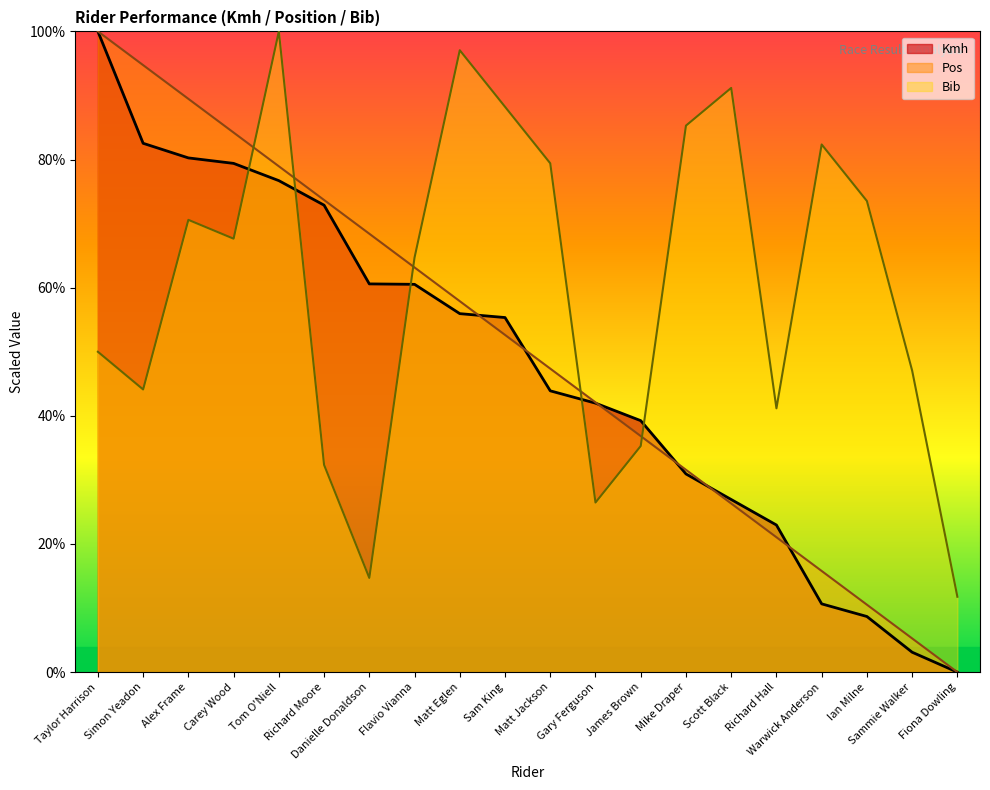

True or false: Bib has more than 1 interior local peaks.

True